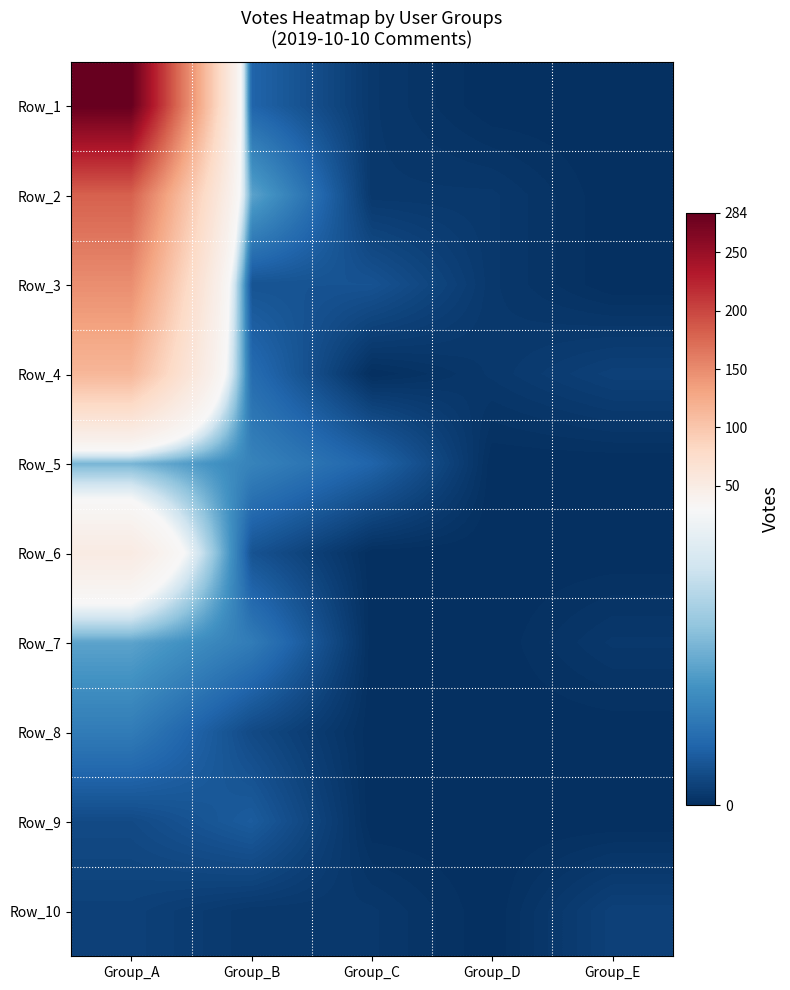

What is the maximum value shown in the chart?

284